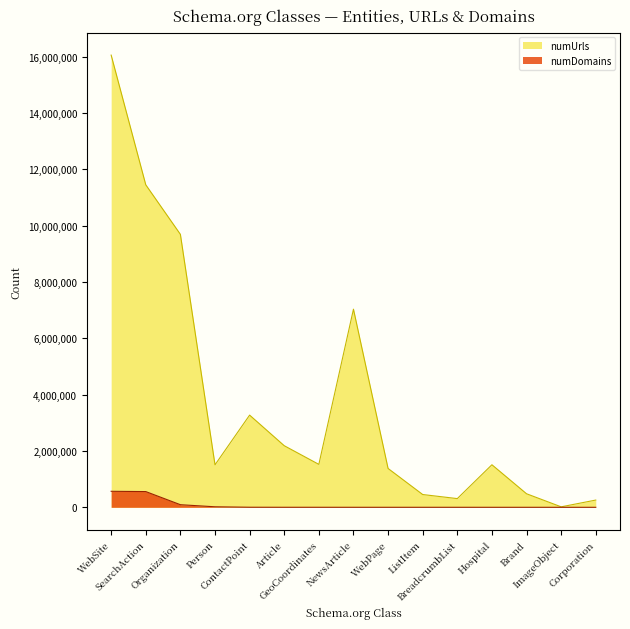

What is the difference between the maximum and minimum values in the numDomains series?

568400